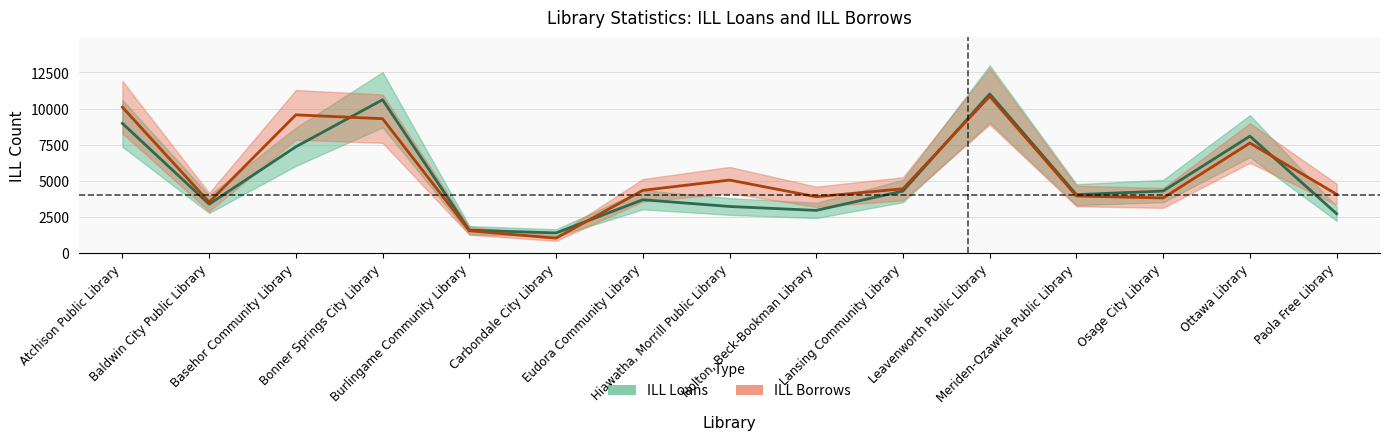

At which category does ILL_Loans reach its first local peak?

Bonner Springs City Library